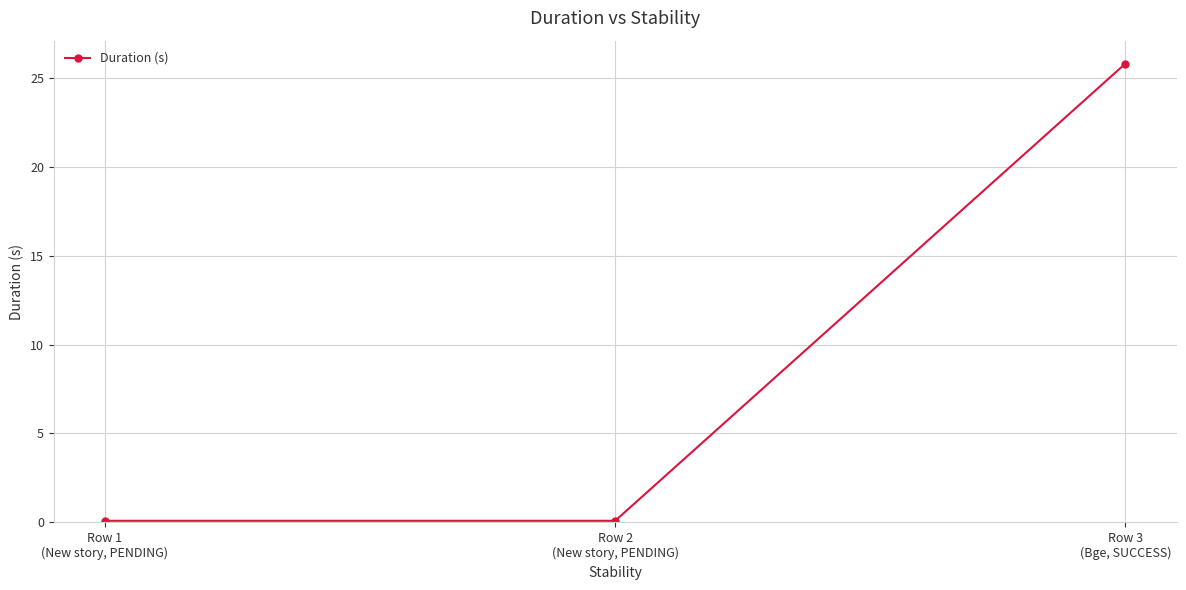

What is the maximum value shown in the chart?

25.8